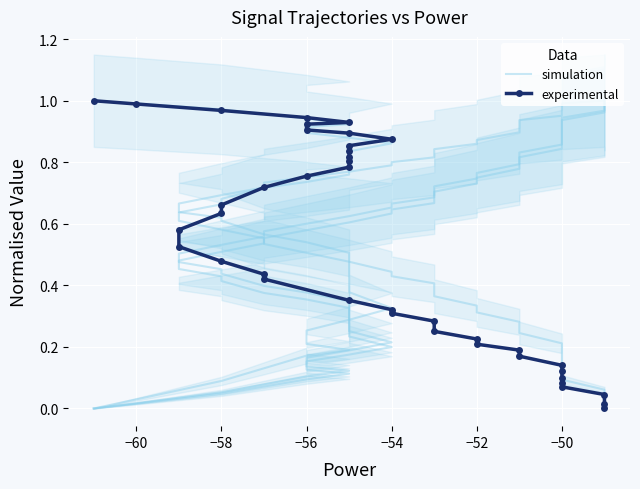

Reading left to right, what are all the values shown in this chart?

simulation: 0.0	0.0	0.1	0.1	0.1	0.1	0.2	0.2	0.2	0.3	0.3	0.3	0.3	0.3	0.4	0.4	0.4	0.5	0.5	0.5	0.5	0.6	0.6	0.6	0.7	0.7	0.7	0.7	0.7	0.8	0.8	0.8	0.9	0.9	0.9	0.9	0.9	1.0	1.0	1.0
experimental: 1.0	1.0	1.0	0.9	0.9	0.9	0.9	0.9	0.9	0.9	0.8	0.8	0.8	0.8	0.8	0.7	0.7	0.6	0.6	0.5	0.5	0.4	0.4	0.4	0.3	0.3	0.3	0.3	0.2	0.2	0.2	0.2	0.1	0.1	0.1	0.1	0.1	0.0	0.0	0.0